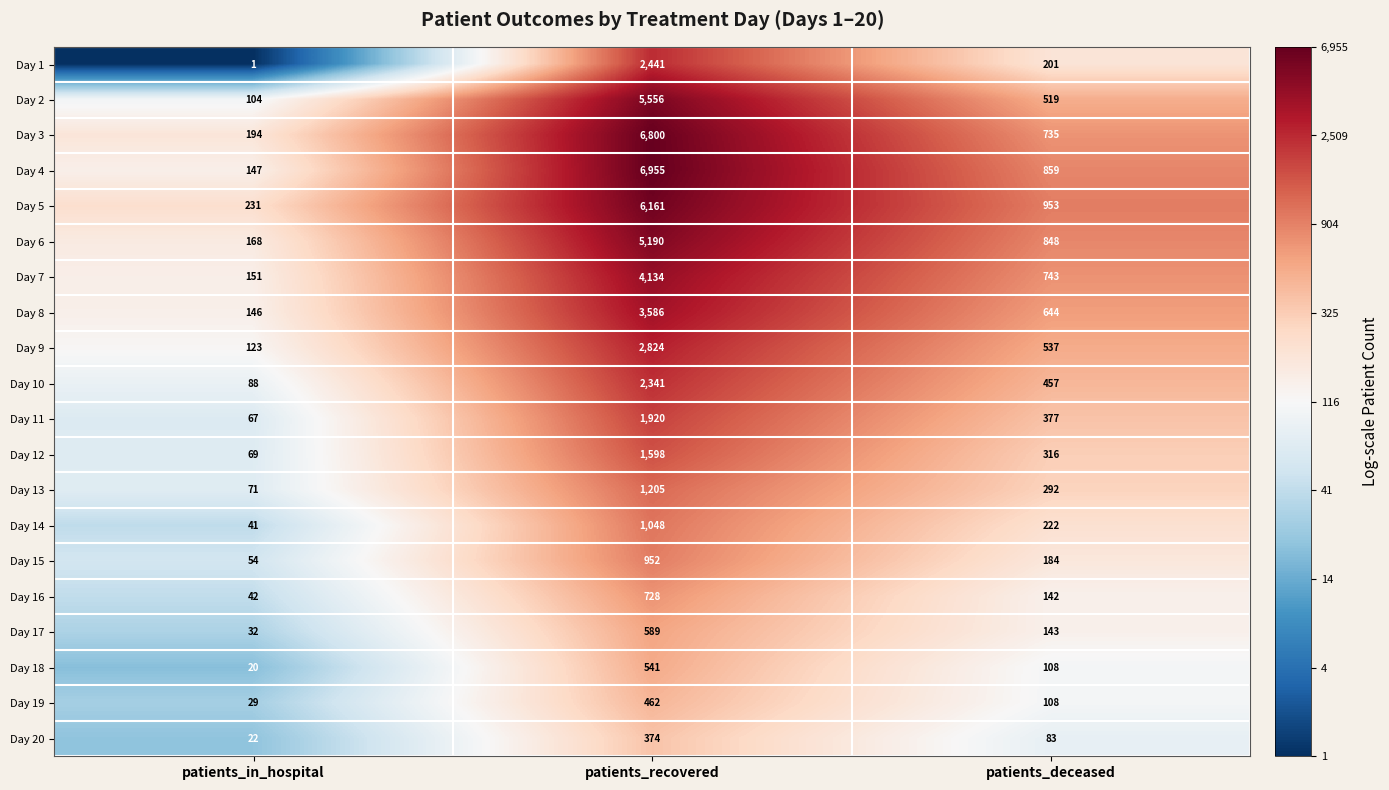

Which series has the largest total across all categories?

Day 4